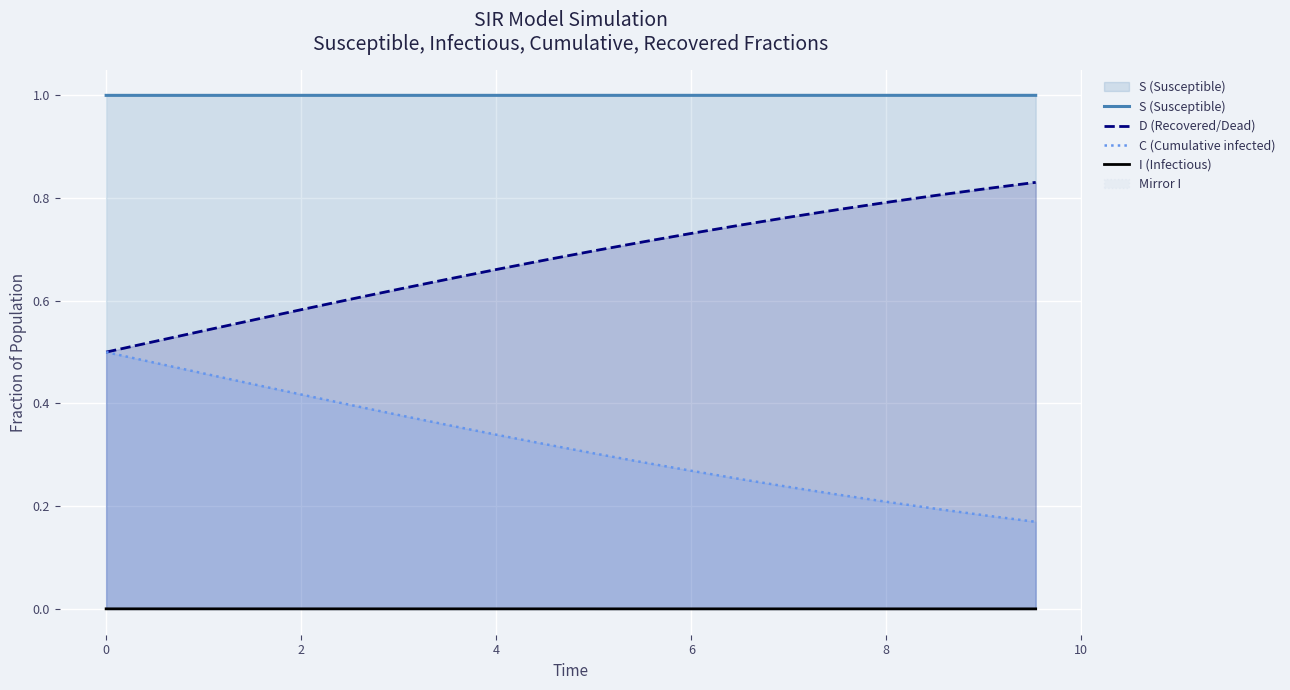

Reading right to left, list all the values displayed in this chart.

S (Susceptible): 1.0	1.0	1.0	1.0	1.0	1.0	1.0	1.0	1.0	1.0	1.0	1.0	1.0	1.0	1.0	1.0	1.0	1.0	1.0	1.0
D (Recovered/Dead): 0.8	0.8	0.8	0.8	0.8	0.8	0.7	0.7	0.7	0.7	0.7	0.7	0.6	0.6	0.6	0.6	0.6	0.5	0.5	0.5
C (Cumulative infected): 0.2	0.2	0.2	0.2	0.2	0.2	0.3	0.3	0.3	0.3	0.3	0.3	0.4	0.4	0.4	0.4	0.4	0.5	0.5	0.5
I (Infectious): 0.0	0.0	0.0	0.0	0.0	0.0	0.0	0.0	0.0	0.0	0.0	0.0	0.0	0.0	0.0	0.0	0.0	0.0	0.0	0.0